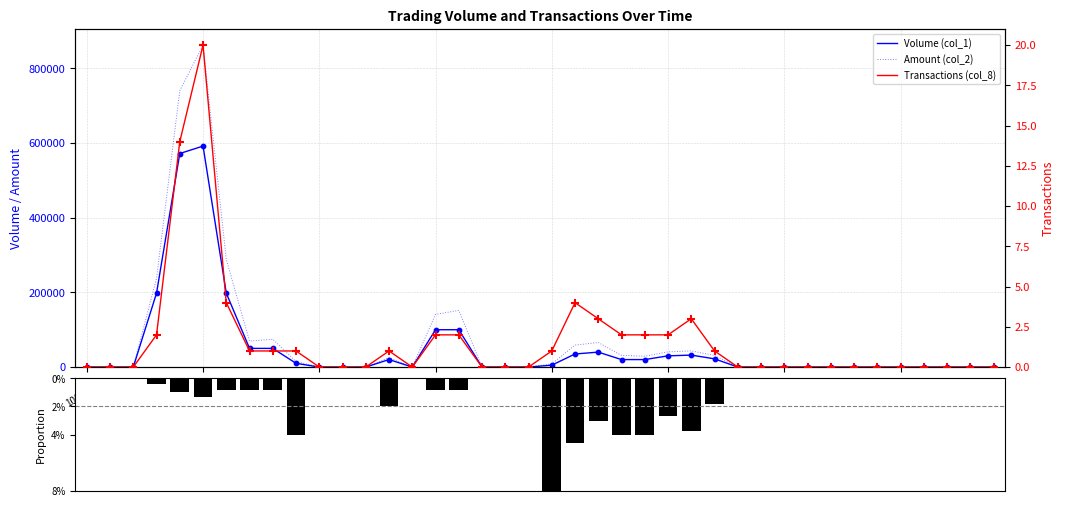

Which series reaches the minimum Y coordinate?

Volume (col_1)